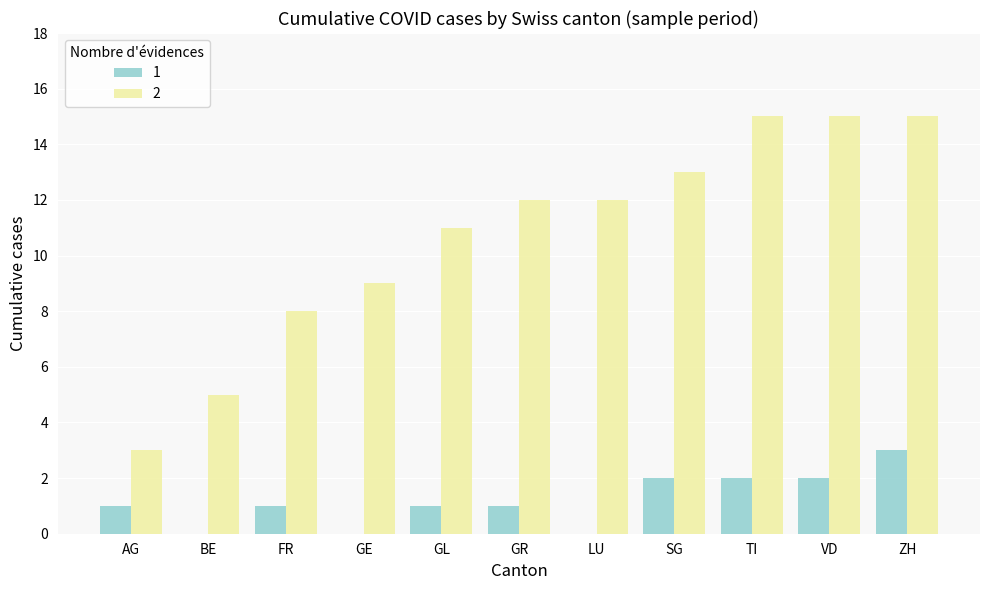

What are all the series names shown in the legend?

1, 2